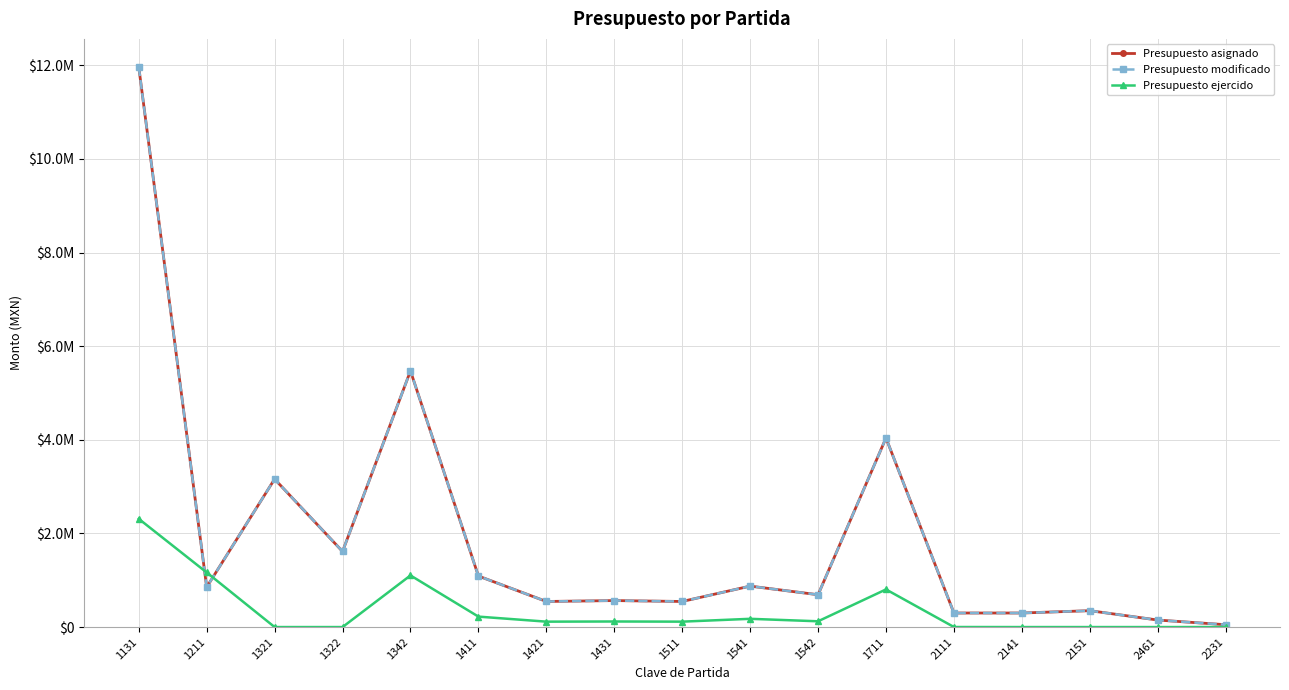

Between 1321 and 1131, which is larger?

1131